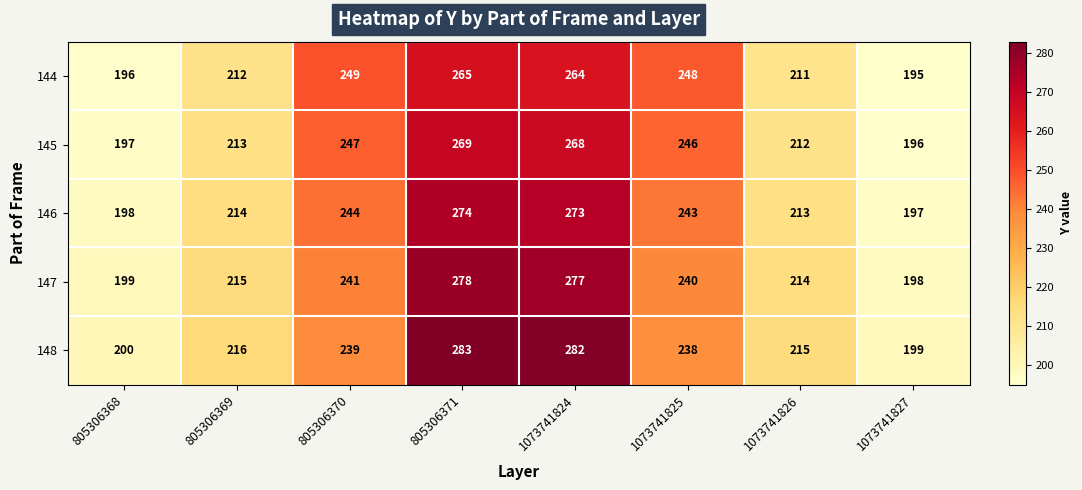

At 805306369, list the series in order from smallest to largest.

144, 145, 146, 147, 148